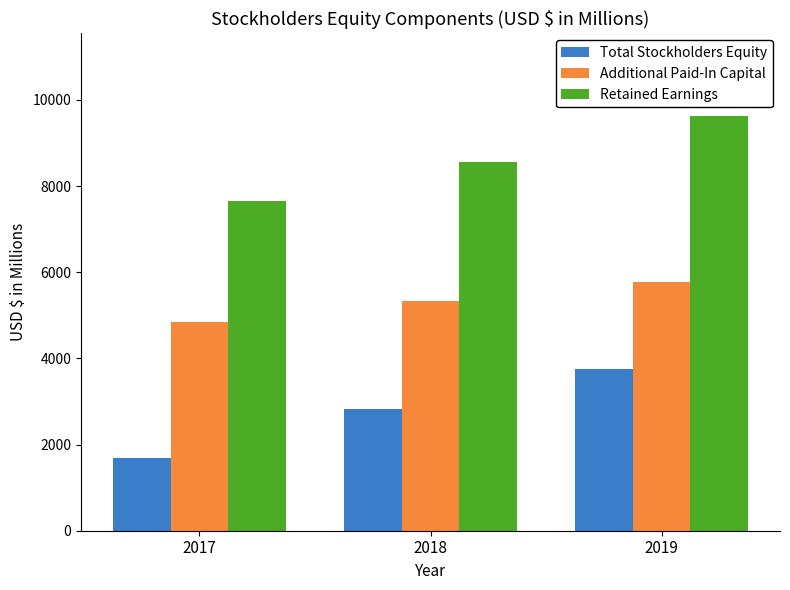

Which category has the highest value in the Retained Earnings series?

2019